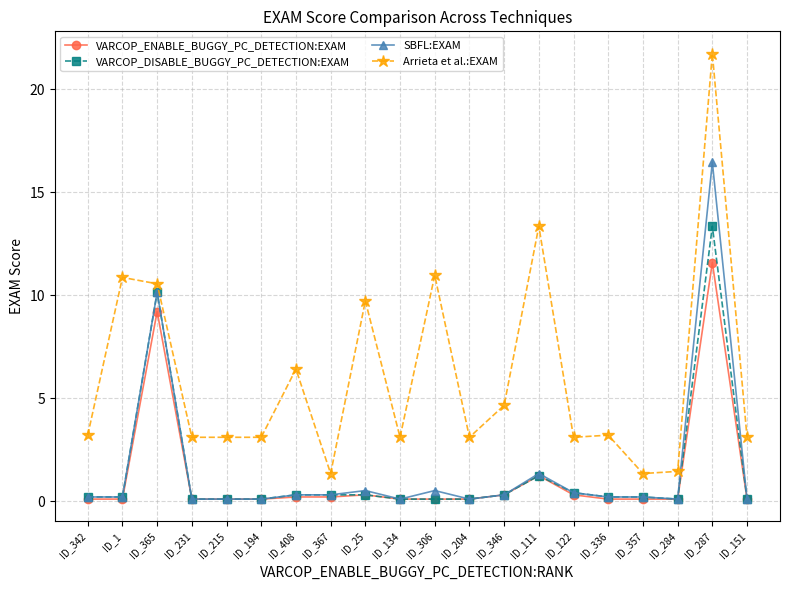

The value of VARCOP_DISABLE_BUGGY_PC_DETECTION:EXAM at ID_287 is 13.4. True or false?

True